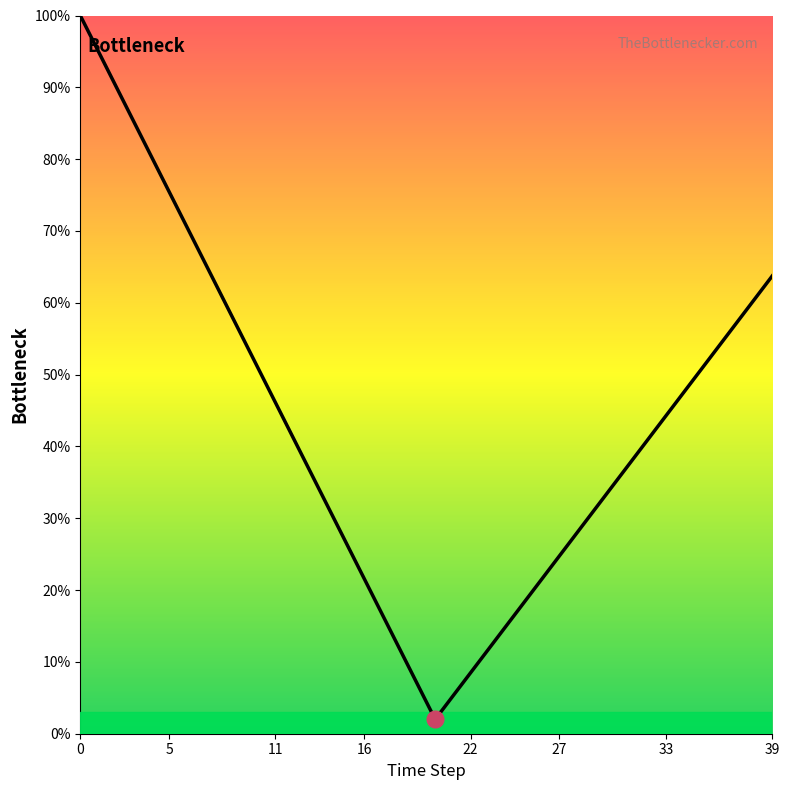

True or false: the data shows 0.6 at 9.

True